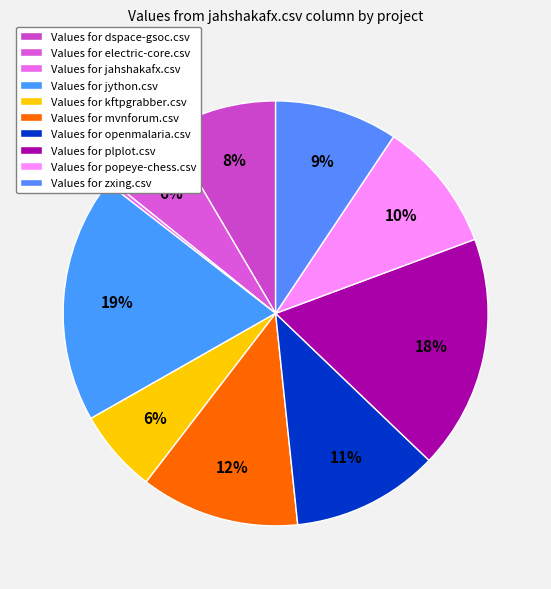

Count the number of slices in the pie.

10